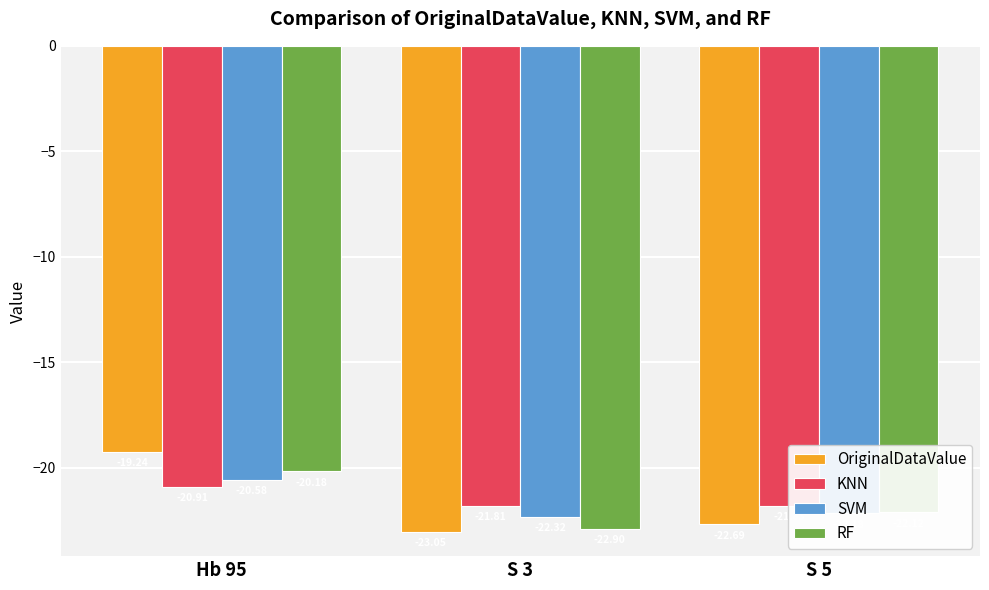

What is the smallest value displayed?

-23.1